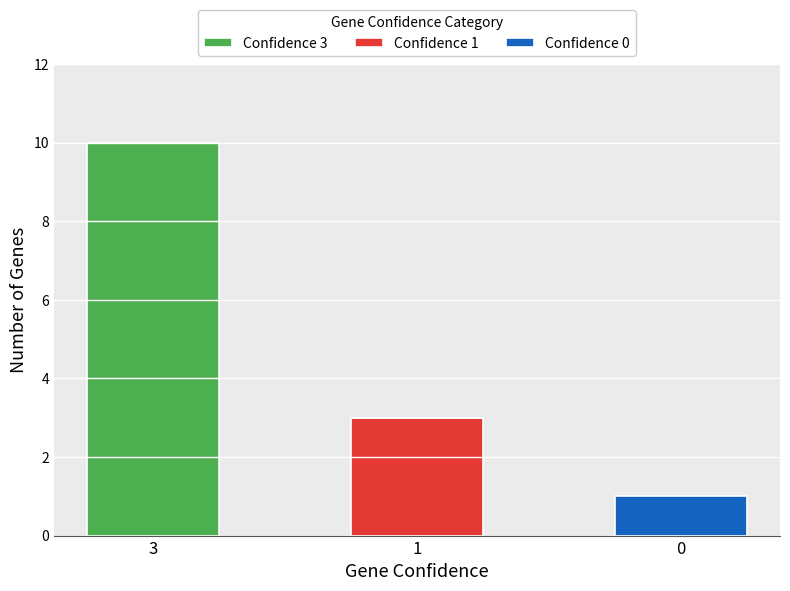

At which category is the sum across all series the highest?

3